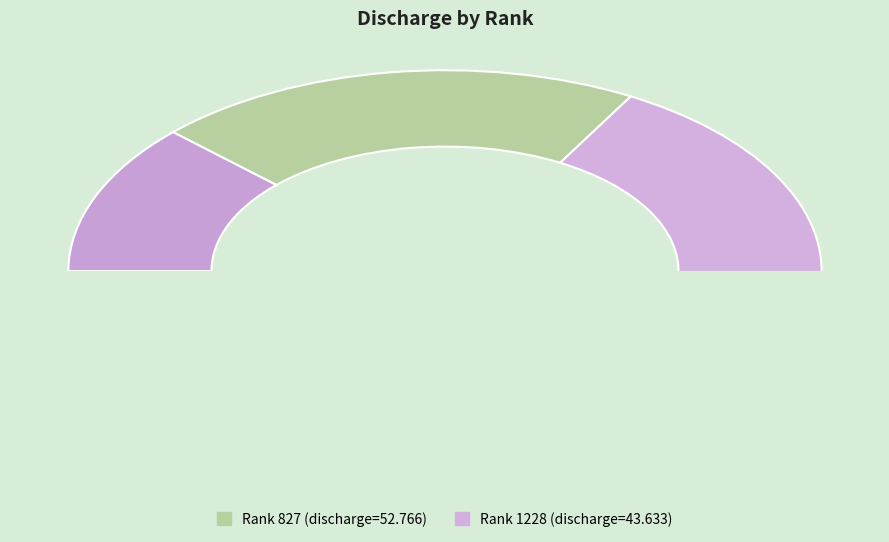

Is 2240 the majority of the pie?

No